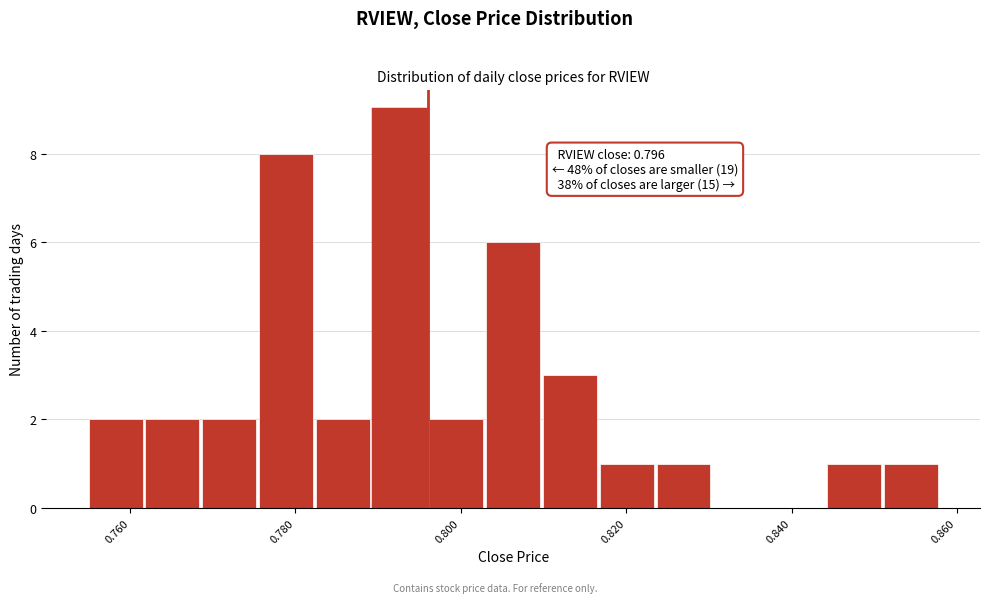

Around what value on the x-axis is the tallest bar? Give the approximate position of its centre, as read against the axis.

0.792